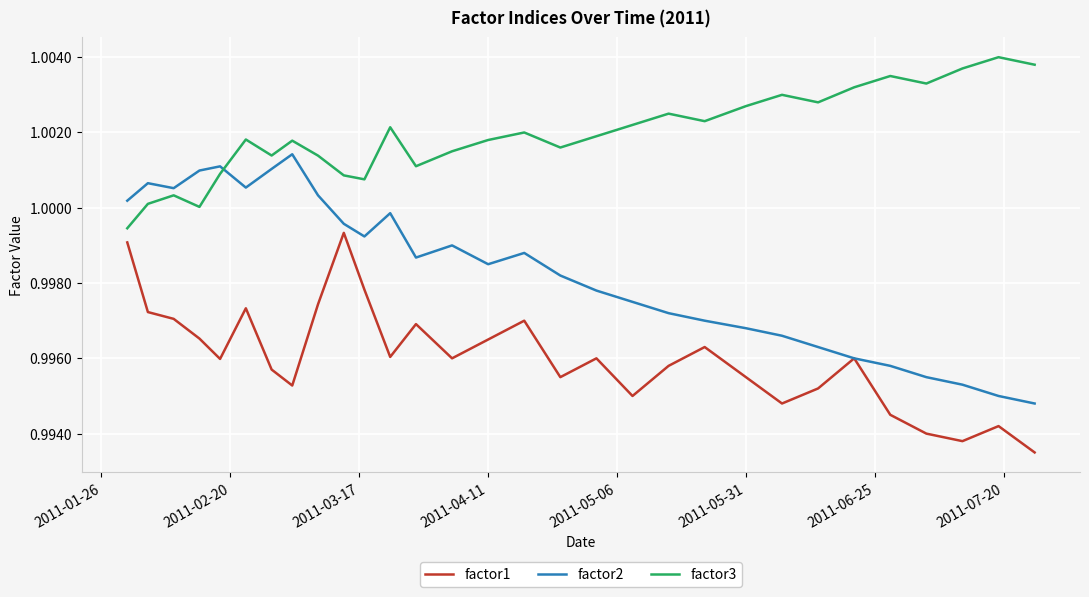

Which series has the largest total across all categories?

factor3